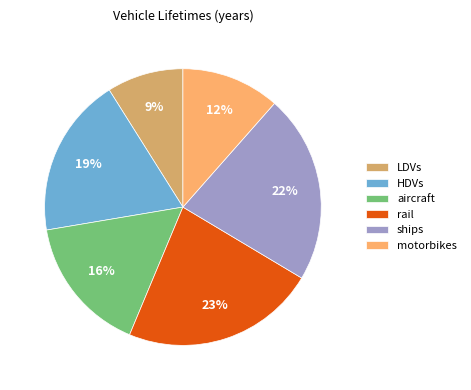

To the nearest percent, what percentage of the pie is motorbikes?

12%